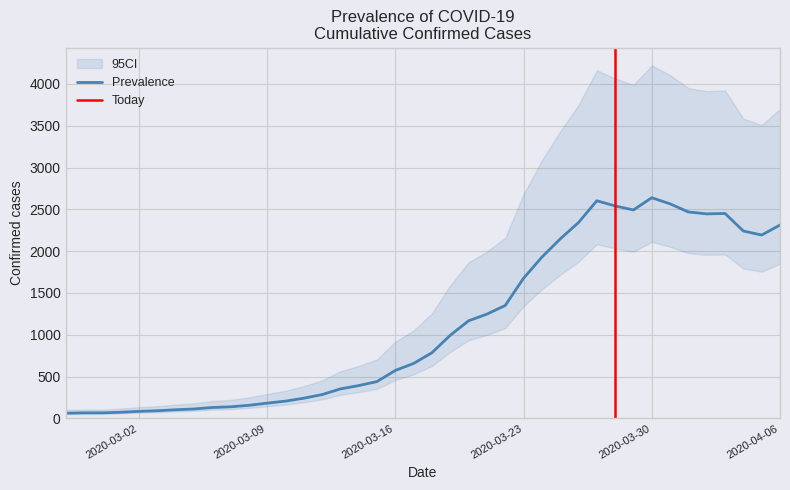

Reading left to right, extract all data points from this chart.

2020-02-27=62	2020-02-28=66	2020-02-29=66	2020-03-01=73	2020-03-02=84	2020-03-03=91	2020-03-04=103	2020-03-05=112	2020-03-06=130	2020-03-07=138	2020-03-08=156	2020-03-09=182	2020-03-10=206	2020-03-11=241	2020-03-12=284	2020-03-13=352	2020-03-14=392	2020-03-15=440	2020-03-16=573	2020-03-17=657	2020-03-18=785	2020-03-19=994	2020-03-20=1167	2020-03-21=1247	2020-03-22=1350	2020-03-23=1676	2020-03-24=1928	2020-03-25=2146	2020-03-26=2342	2020-03-27=2603	2020-03-28=2541	2020-03-29=2493	2020-03-30=2639	2020-03-31=2566	2020-04-01=2469	2020-04-02=2446	2020-04-03=2451	2020-04-04=2241	2020-04-05=2193	2020-04-06=2313